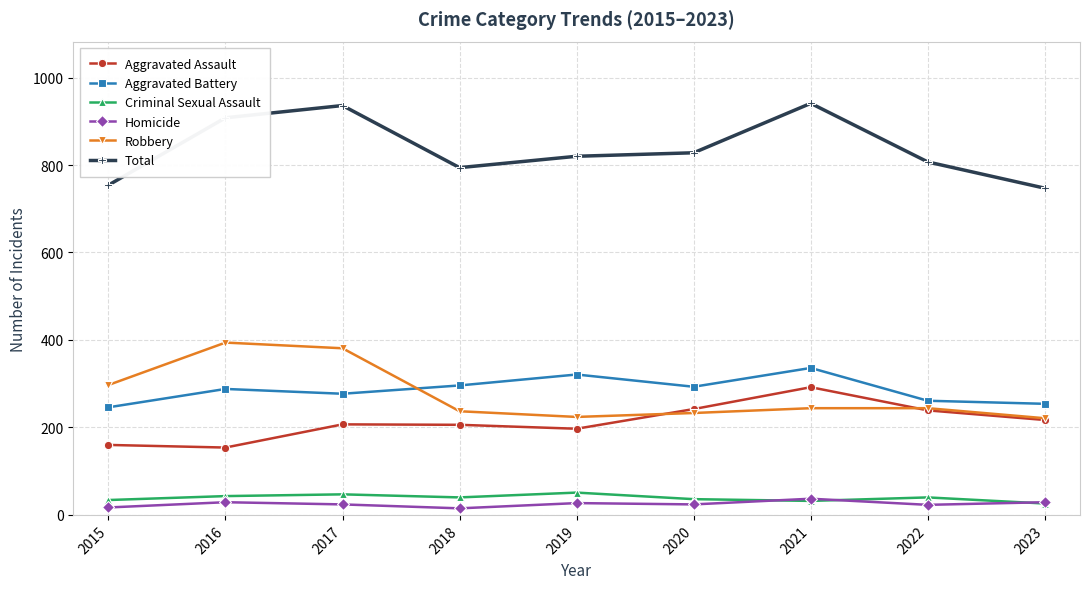

Which series has the largest total across all categories?

Total